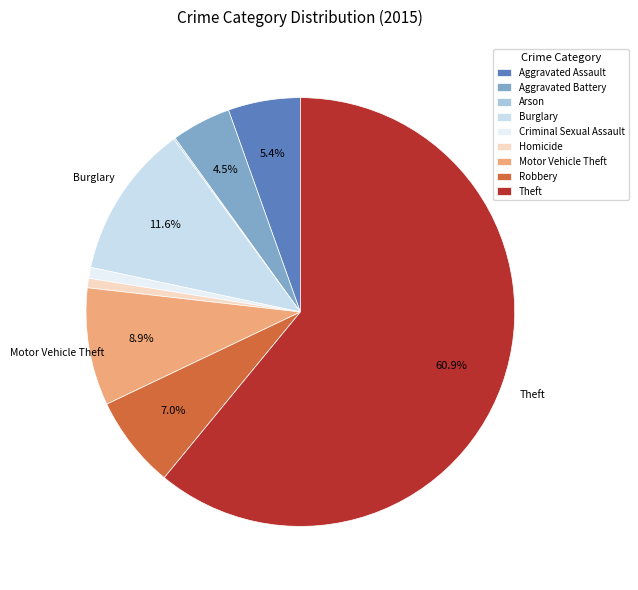

What is the change in value from Criminal Sexual Assault to Robbery?

+52